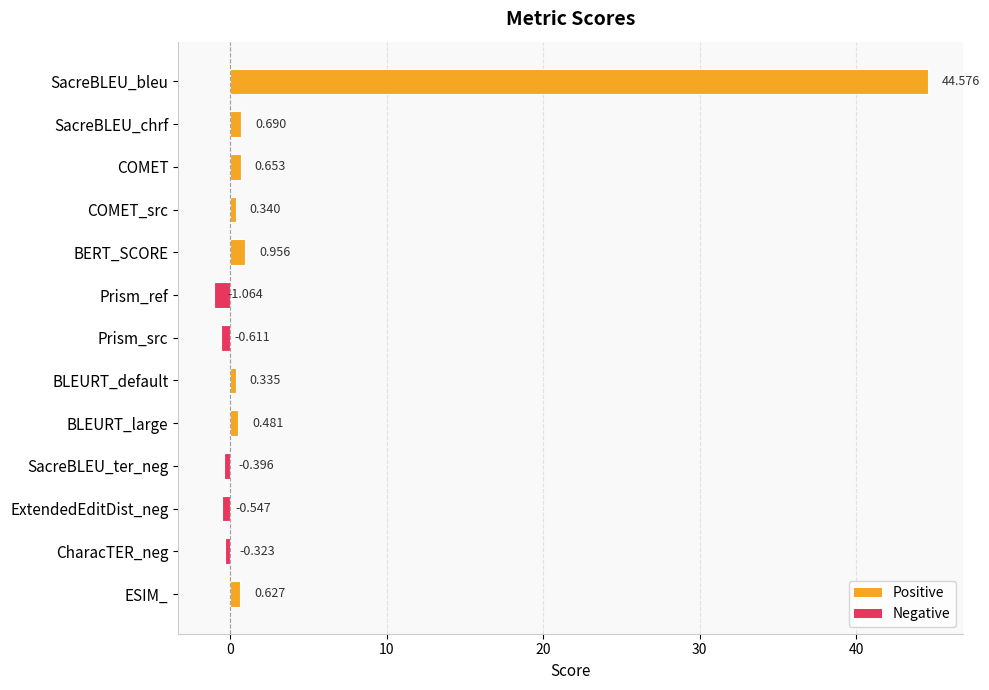

At which label is the value closest to 21?

BERT_SCORE